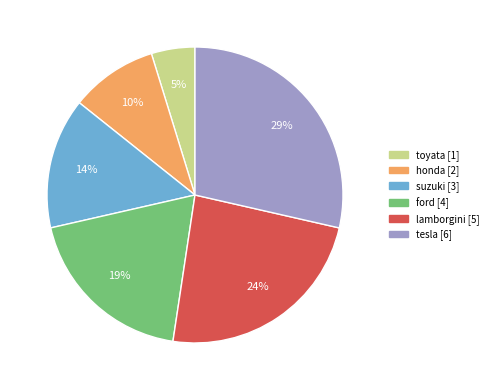

How many segments does this pie chart have?

6